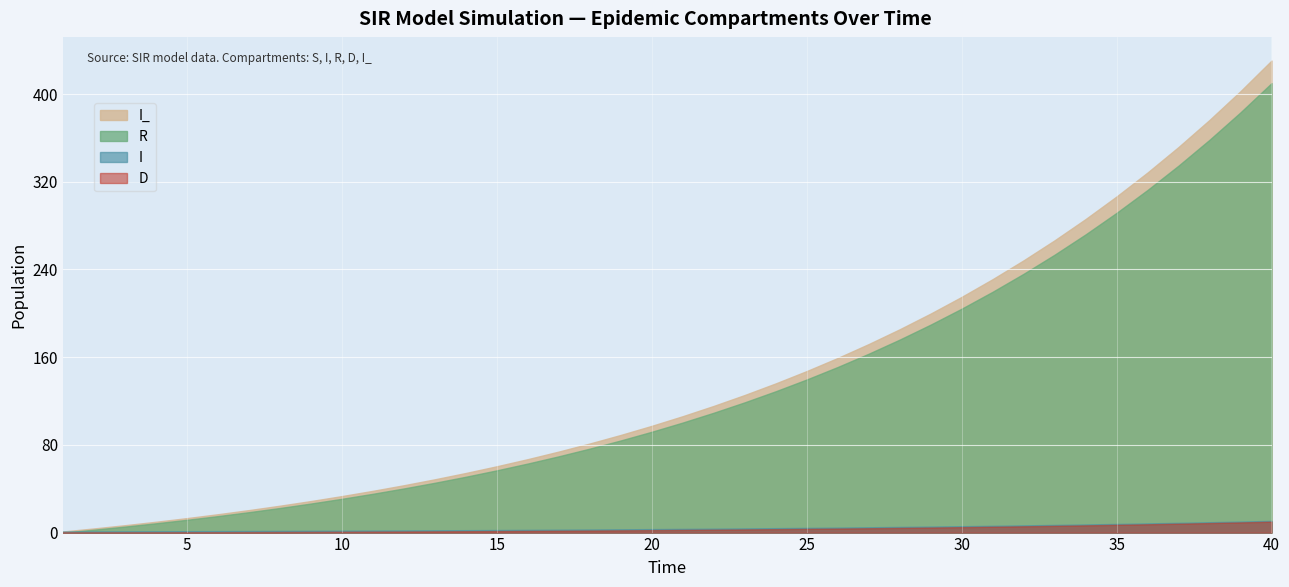

How many data points in D are above 2?

22